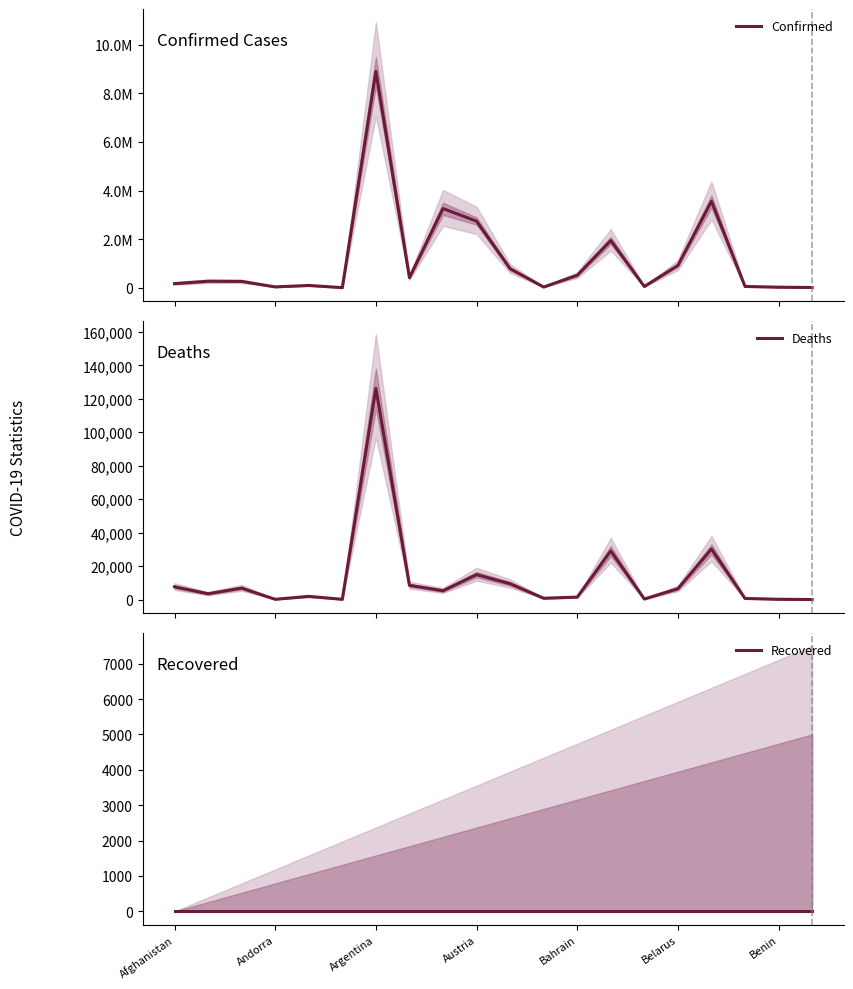

In Confirmed, how many points are lower than both neighbors (excluding endpoints)?

5